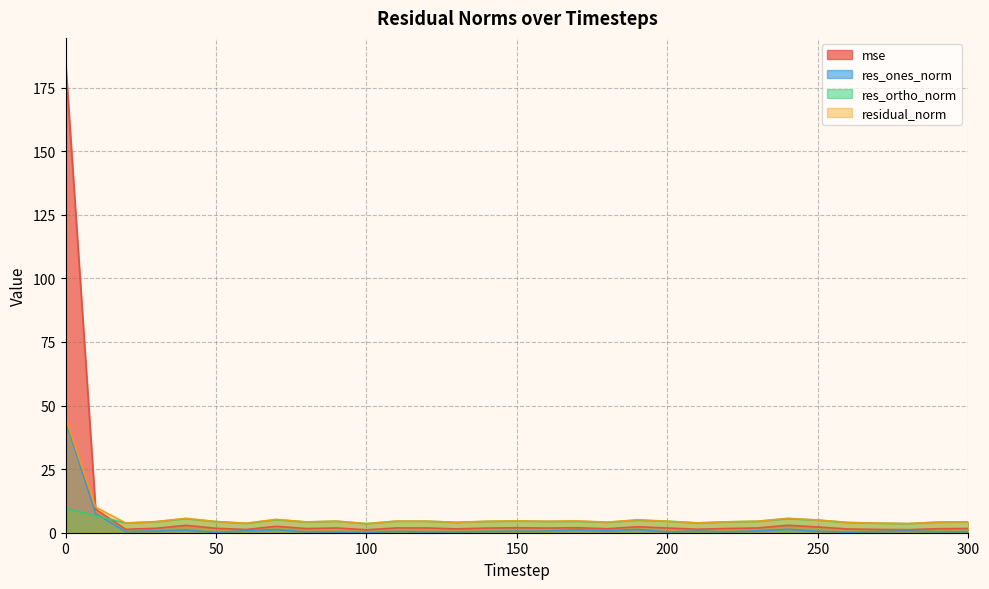

Reading left to right, extract all data points from this chart.

mse: 185.3	9.3	1.3	1.7	2.9	1.8	1.3	2.5	1.6	1.9	1.2	1.9	1.9	1.5	1.8	2.0	1.8	2.0	1.6	2.4	1.9	1.4	1.7	1.9	2.9	2.3	1.5	1.3	1.2	1.6	1.7
res_ones_norm: 44.1	7.6	0.4	0.7	1.0	0.1	0.7	1.2	0.3	0.3	0.1	0.5	0.3	0.3	0.5	0.6	0.6	1.1	0.7	1.3	0.3	0.6	0.3	0.7	1.3	0.6	0.2	0.5	0.7	0.4	0.4
res_ortho_norm: 9.6	6.7	3.8	4.3	5.6	4.4	3.7	5.1	4.2	4.5	3.6	4.5	4.5	4.1	4.5	4.6	4.5	4.5	4.1	4.9	4.5	3.8	4.3	4.5	5.5	5.0	4.0	3.8	3.6	4.2	4.3
residual_norm: 45.1	10.1	3.8	4.4	5.7	4.4	3.7	5.3	4.2	4.5	3.6	4.6	4.5	4.1	4.5	4.6	4.5	4.7	4.2	5.1	4.5	3.9	4.3	4.5	5.7	5.0	4.0	3.8	3.6	4.2	4.3